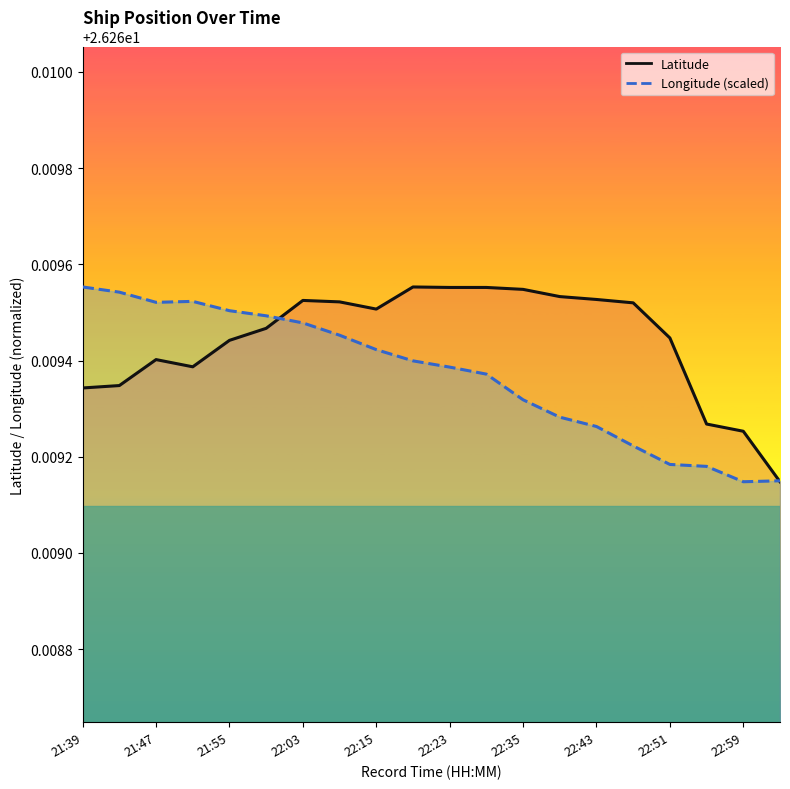

How many times do Latitude and Longitude (scaled) cross each other?

2